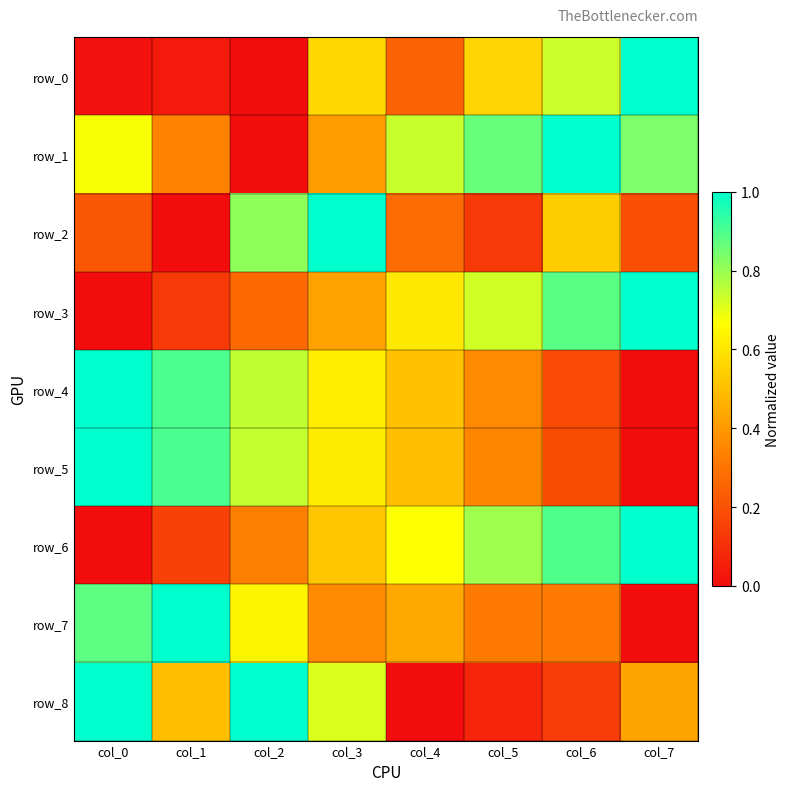

True or false: row_8 has a value of 0.7 at col_3.

True